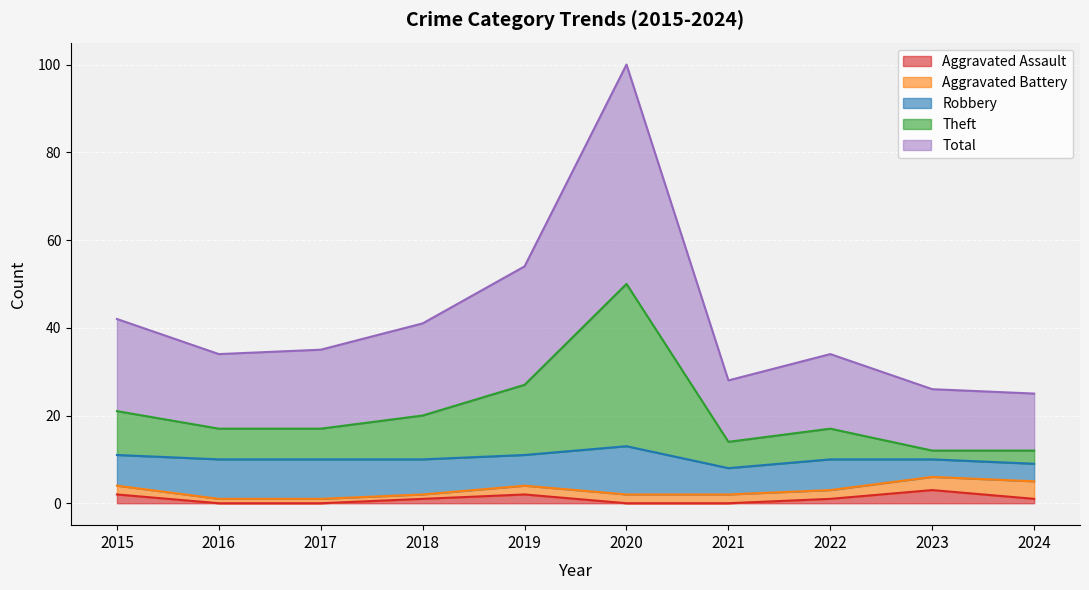

What is the difference between the highest and lowest values at 2020?

100